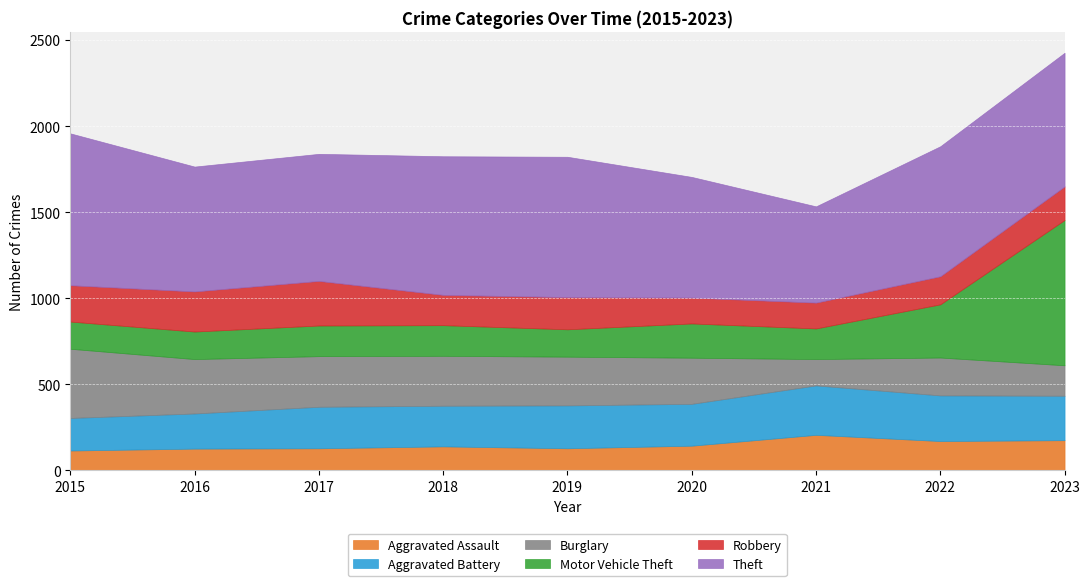

What is the spread (max minus min) of values at 2016?

598